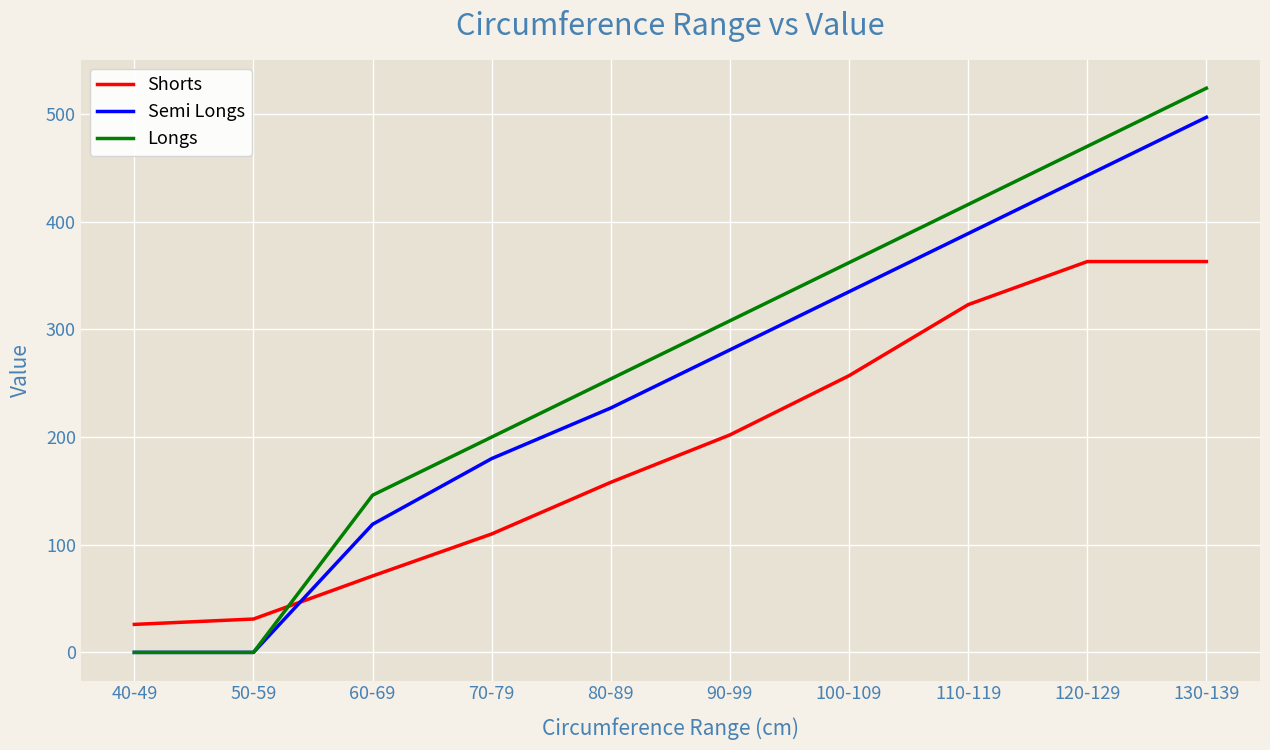

How many series are shown in this chart?

3